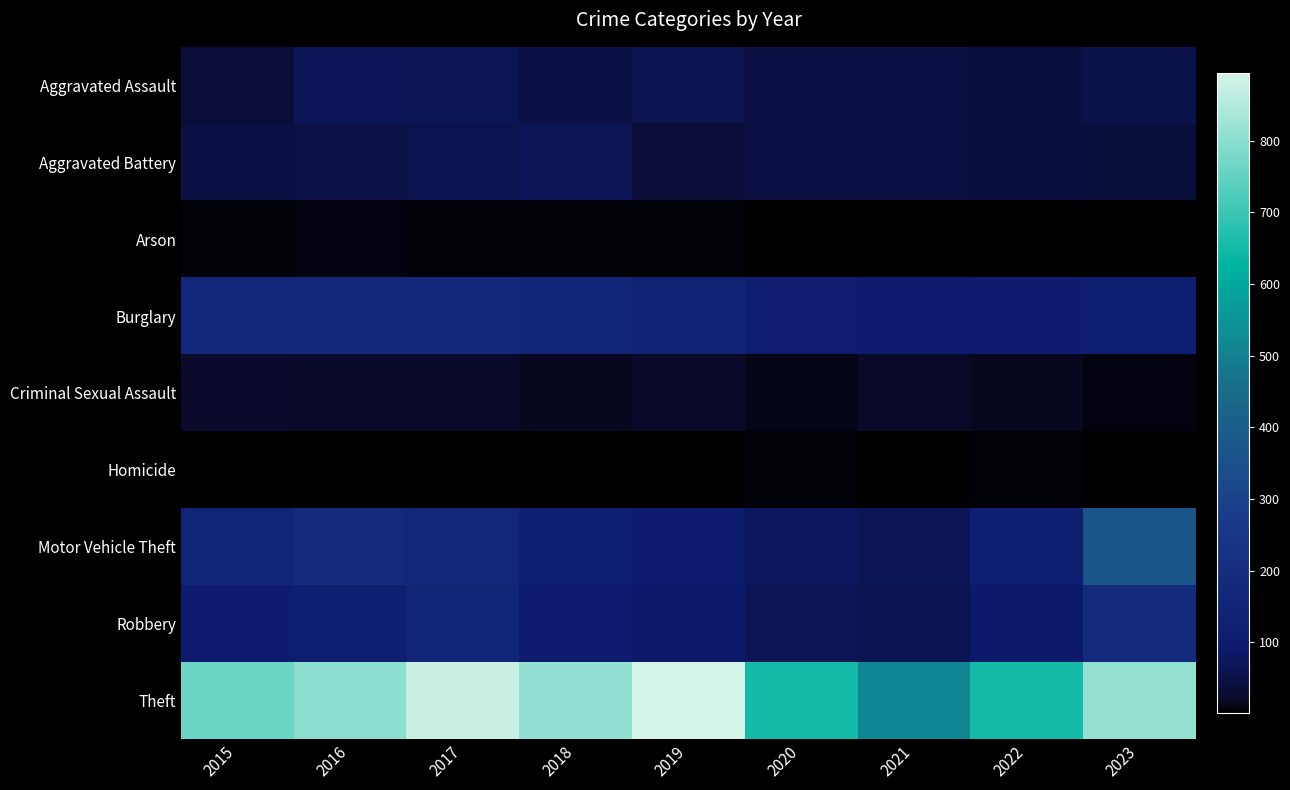

List the series in order of their peak value, highest first.

Theft, Motor Vehicle Theft, Robbery, Burglary, Aggravated Assault, Aggravated Battery, Criminal Sexual Assault, Arson, Homicide